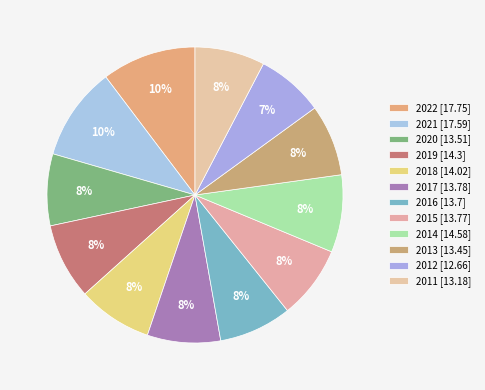

What is the total percentage of 2012 and 2021?

17.6%